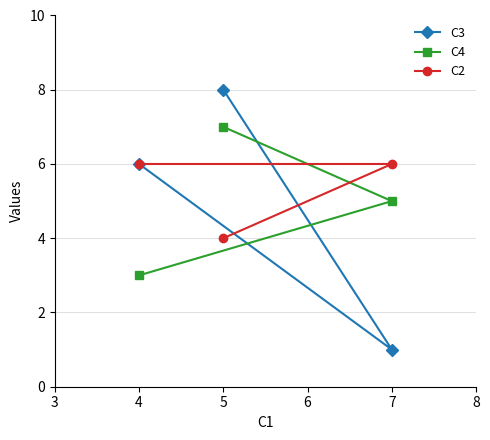

Reading left to right, what are all the values shown in this chart?

C3: 4=6	5=8	7=1
C4: 4=3	5=7	7=5
C2: 4=6	5=4	7=6